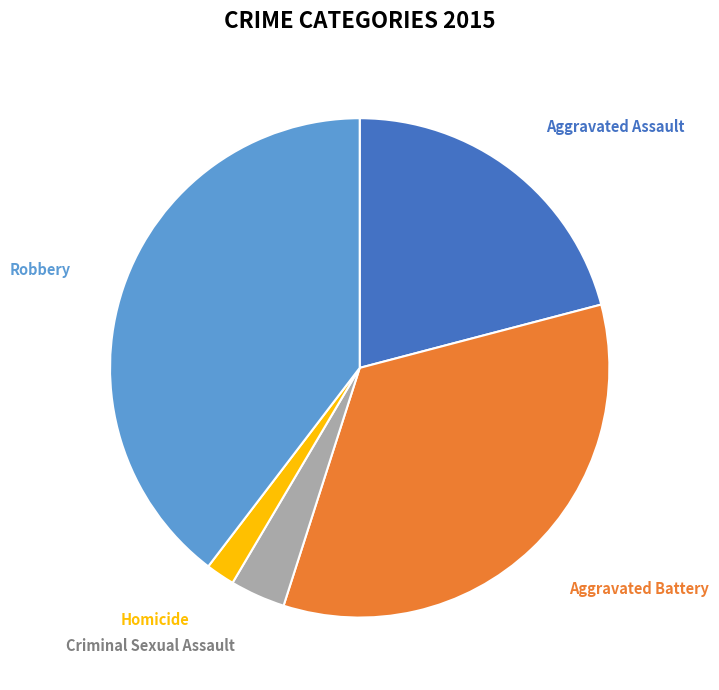

Rank the categories by value from lowest to highest.

Homicide, Criminal Sexual Assault, Aggravated Assault, Aggravated Battery, Robbery